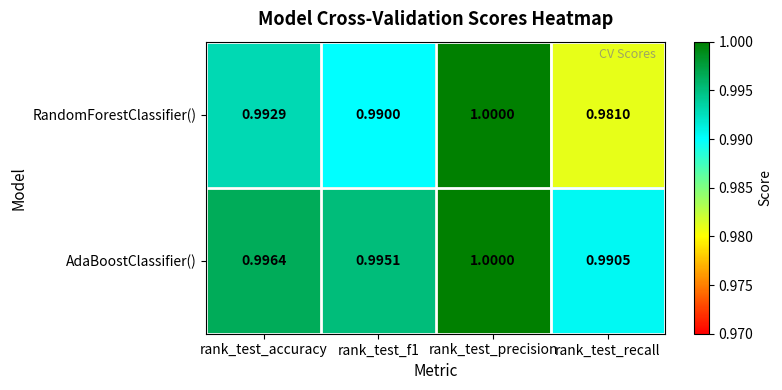

Which series changed the most between rank_test_precision and rank_test_recall?

RandomForestClassifier()